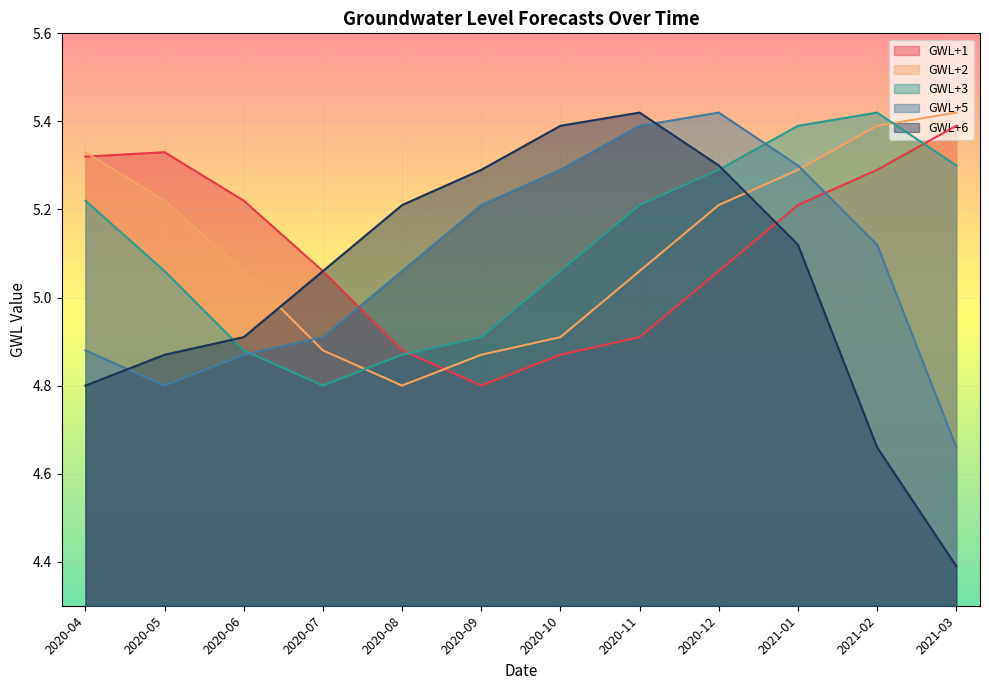

True or false: GWL+2 has a value of 5.4 at 2021-03.

True